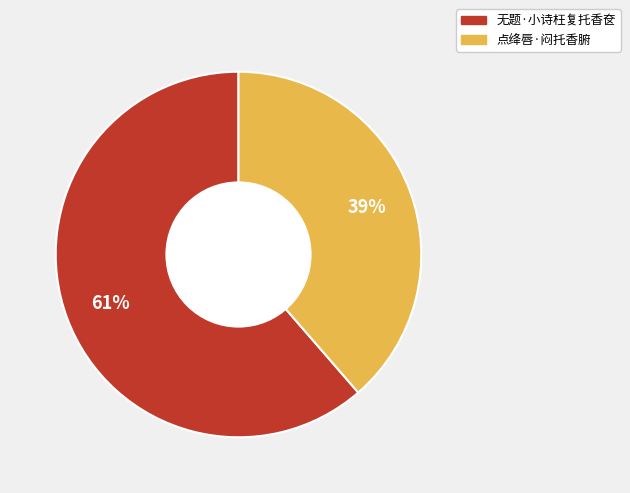

Which slice is the smallest?

点绛唇·闷托香腑